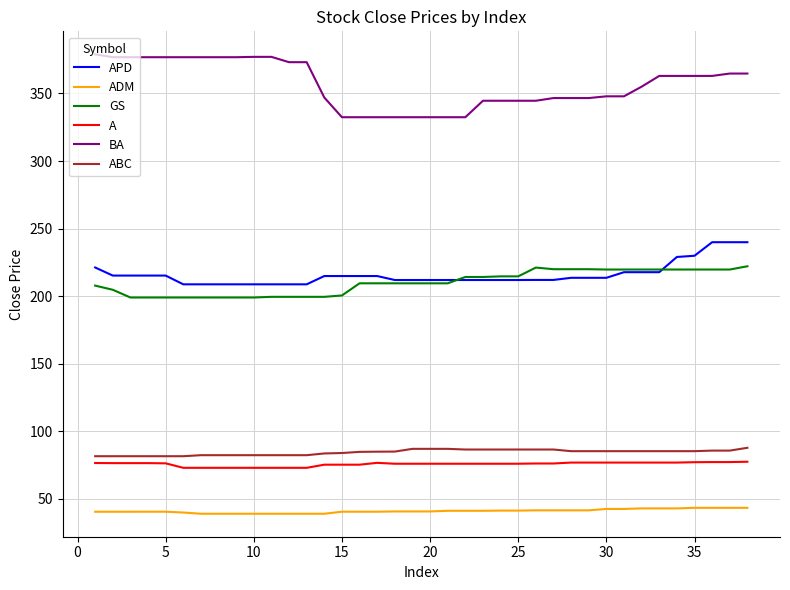

Rank the series by their maximum value, from lowest to highest.

ADM, A, ABC, GS, APD, BA